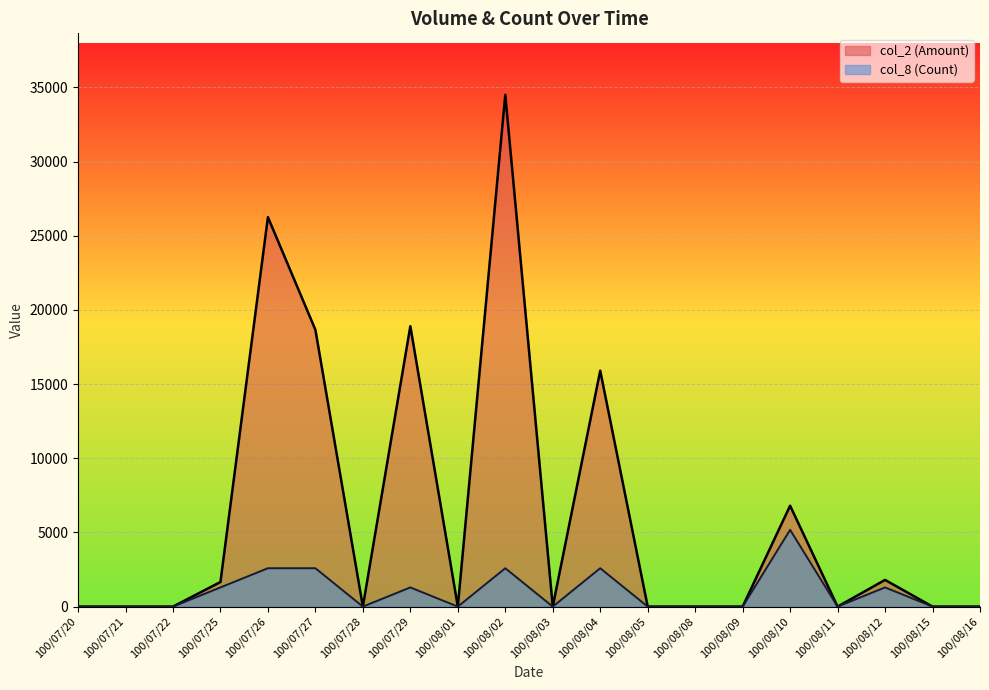

True or false: col_2 has a value of -22469.4 at 100/07/20.

False